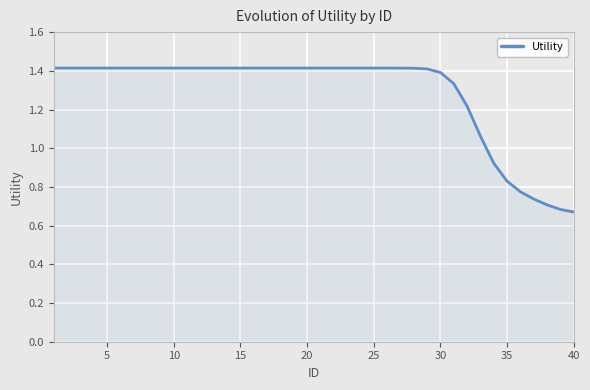

Reading right to left, list all the values displayed in this chart.

0.7	0.7	0.7	0.7	0.8	0.8	0.9	1.1	1.2	1.3	1.4	1.4	1.4	1.4	1.4	1.4	1.4	1.4	1.4	1.4	1.4	1.4	1.4	1.4	1.4	1.4	1.4	1.4	1.4	1.4	1.4	1.4	1.4	1.4	1.4	1.4	1.4	1.4	1.4	1.4